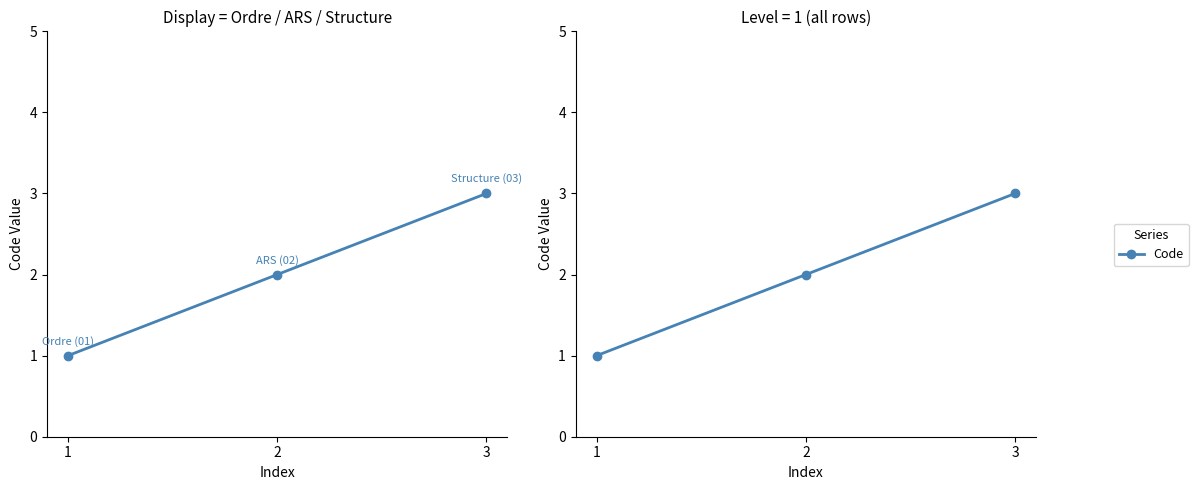

Is this an area chart (filled region under the line)?

No